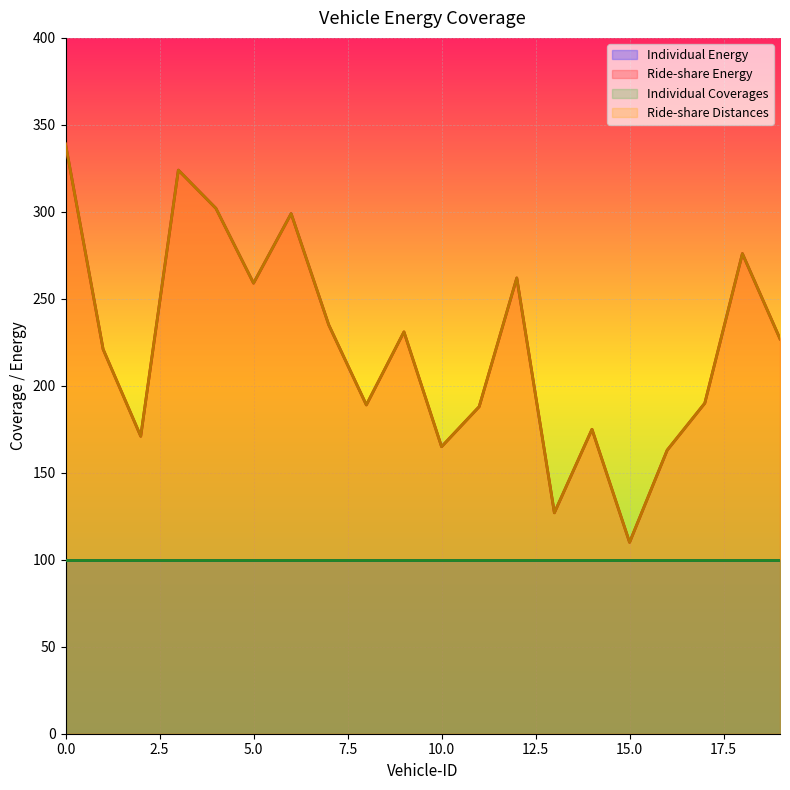

How many interior local valleys does the Ride-share Distances series have?

6